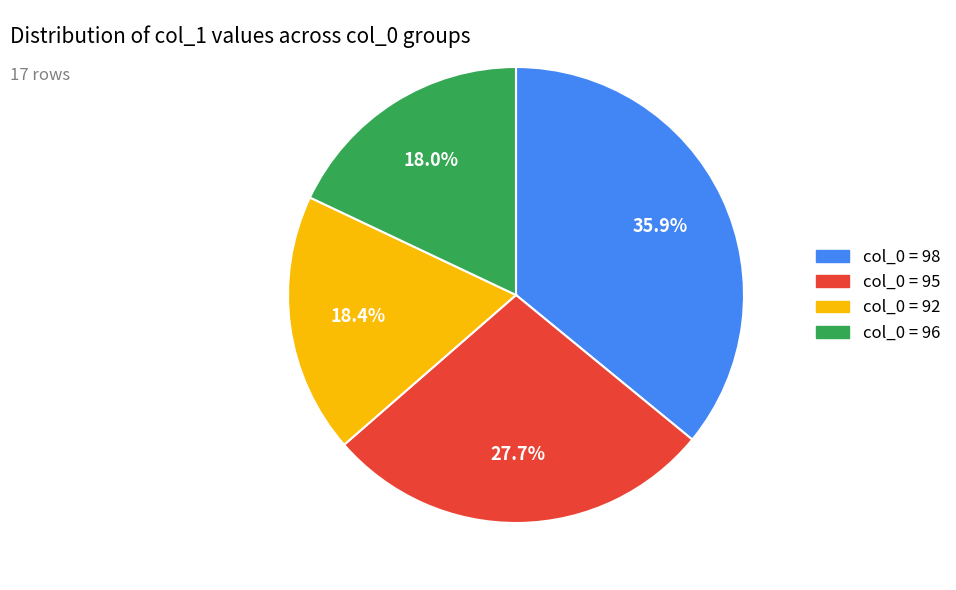

Is there a majority slice in this chart?

No